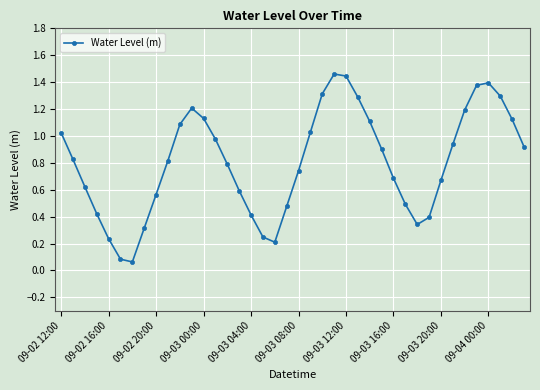

How many points are higher than both their immediate neighbors (excluding endpoints)?

3